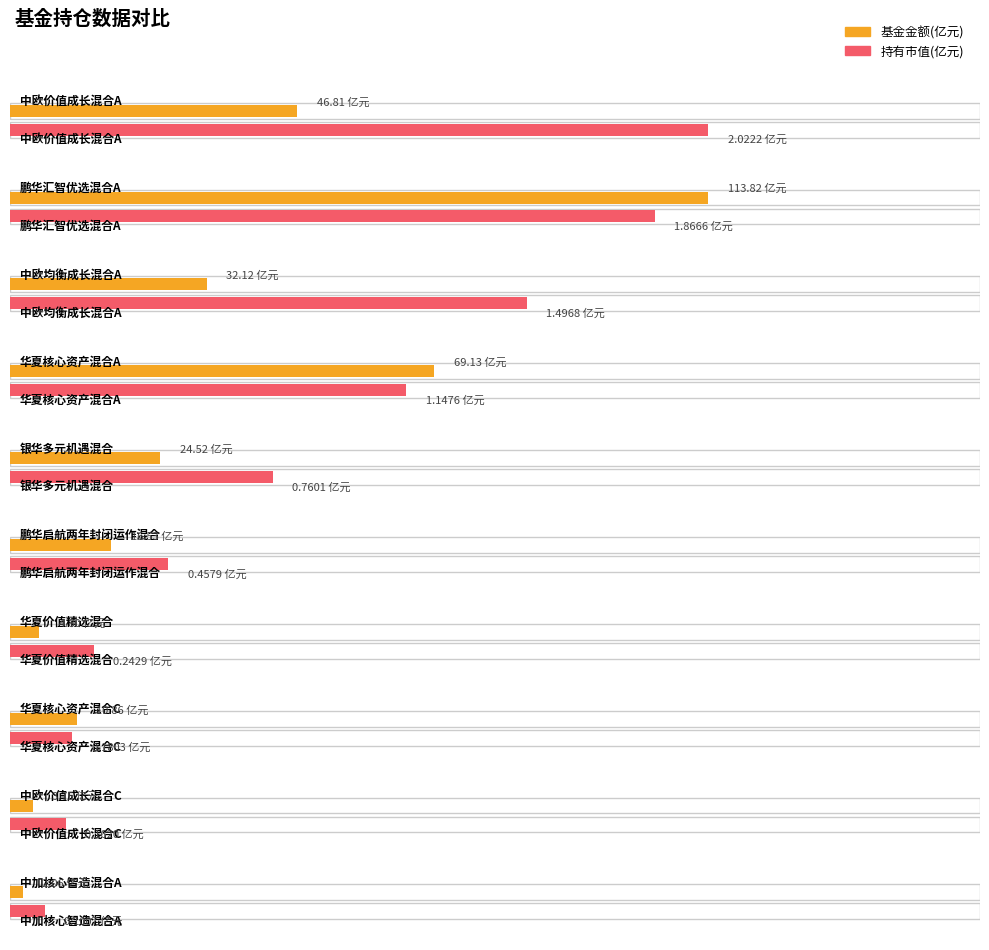

What is the label of the 4th bar from the right?

华夏价值精选混合